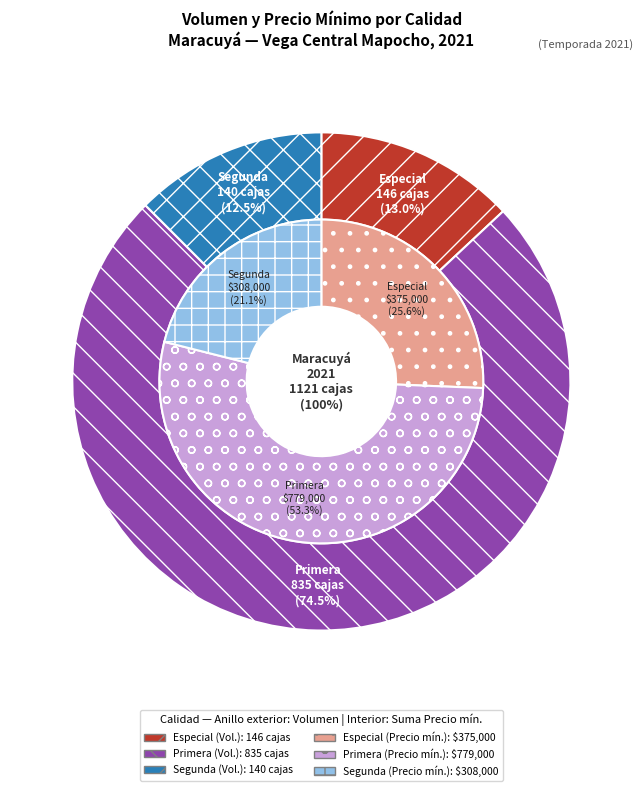

Is Segunda the majority of the pie?

No